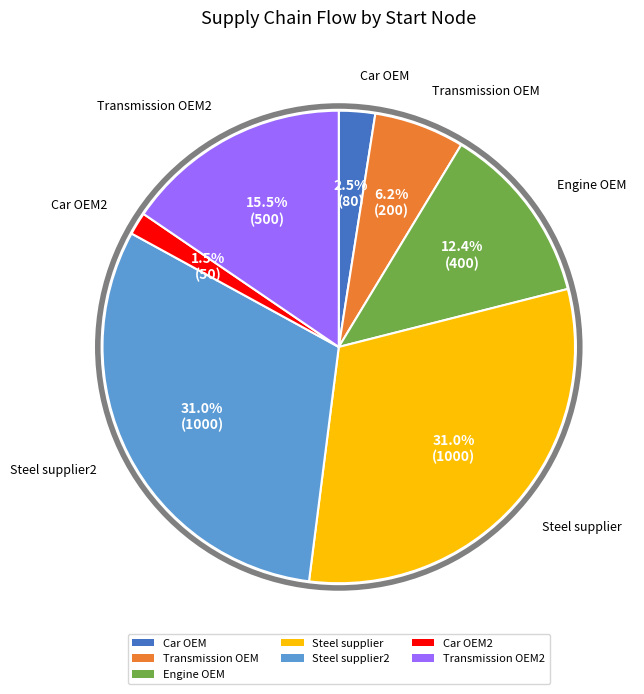

The Car OEM2 slice represents 8% of the pie. True or false?

False